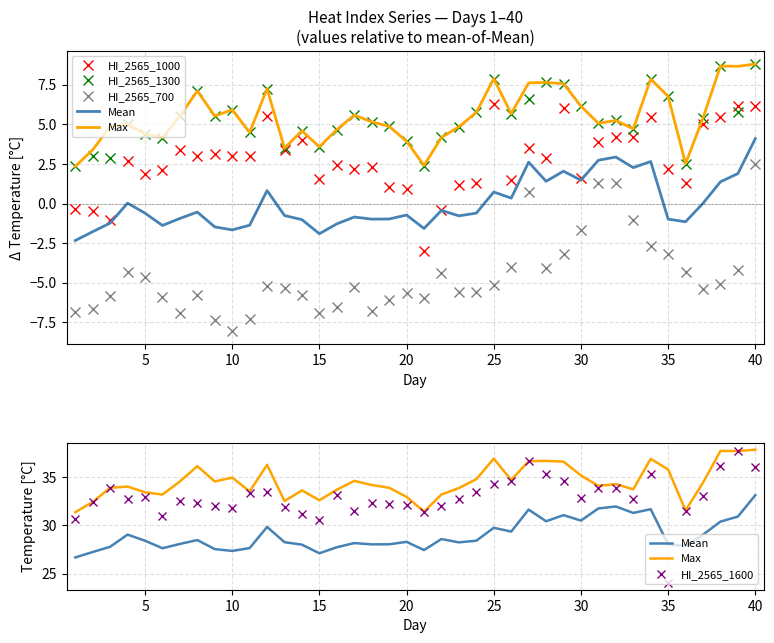

What is the minimum value shown in the chart?

-8.0